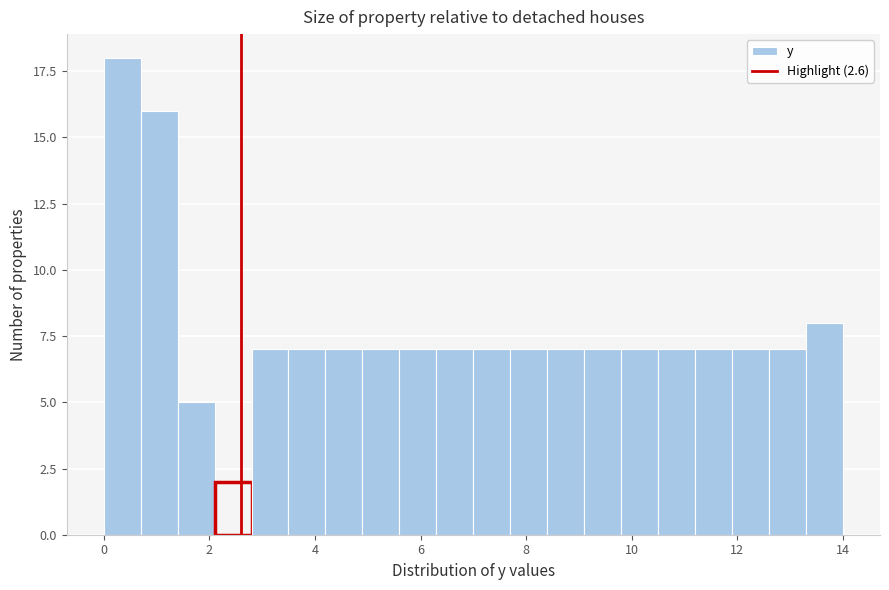

Read against the x-axis, roughly where is the centre of the tallest bar?

0.4